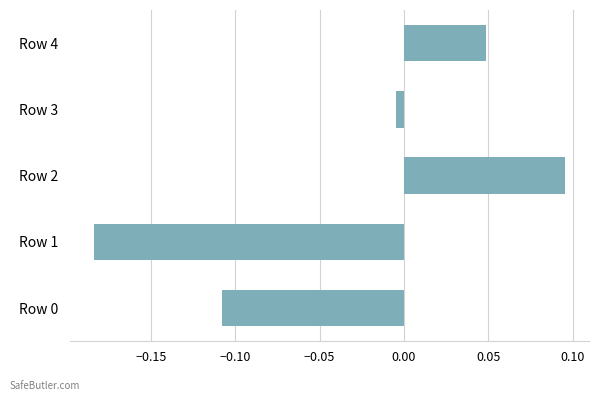

What is the difference between the maximum and minimum values?

0.3